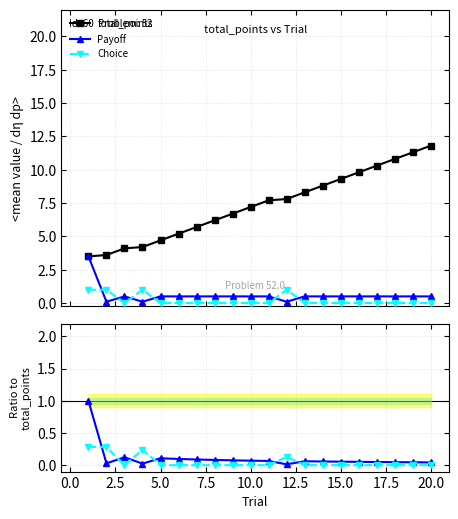

True or false: total_points and Choice intersect in this chart.

False